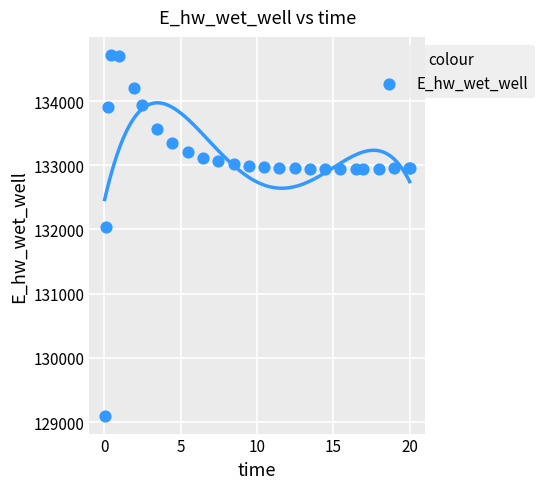

What Y value in the scatter plot is closest to 131910?

132032.9